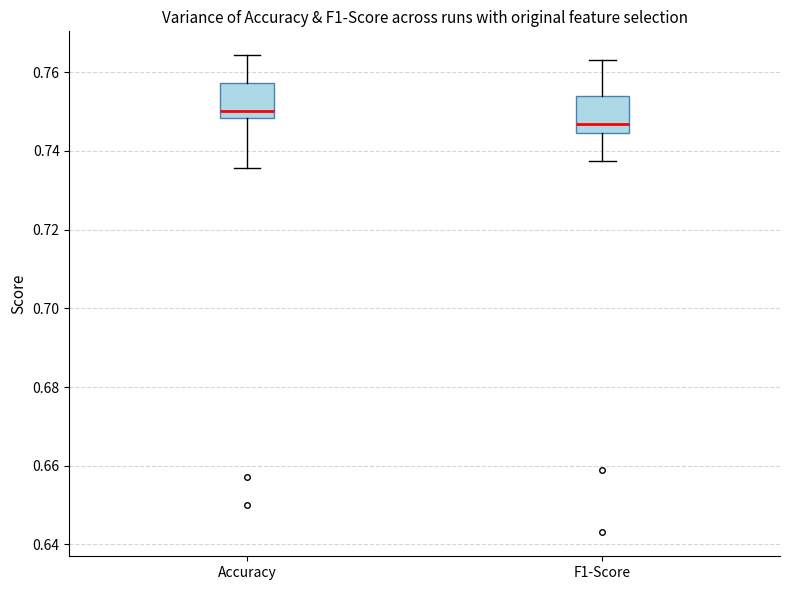

Reading left to right, read every box against the y-axis: the position of its median line, the range the box covers, and the ends of its whiskers. The values are not printed on the chart, so give them approximately, as read against the axis.

Accuracy: median 0.750, box 0.748 to 0.758, whiskers 0.736 to 0.764
F1-Score: median 0.746, box 0.744 to 0.754, whiskers 0.738 to 0.764